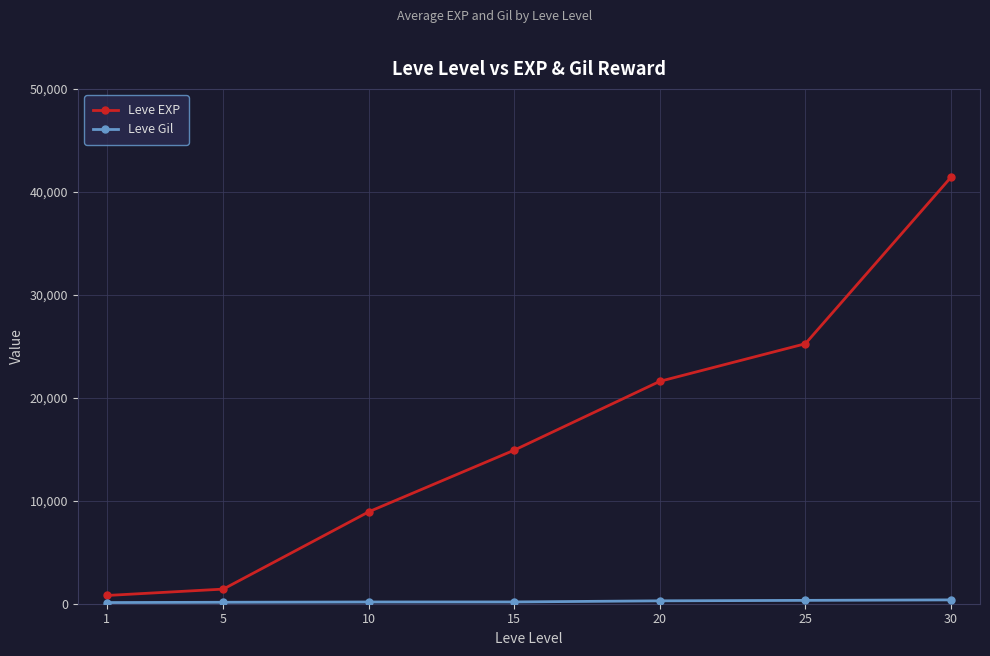

What is the average value of the Leve EXP series?

16333